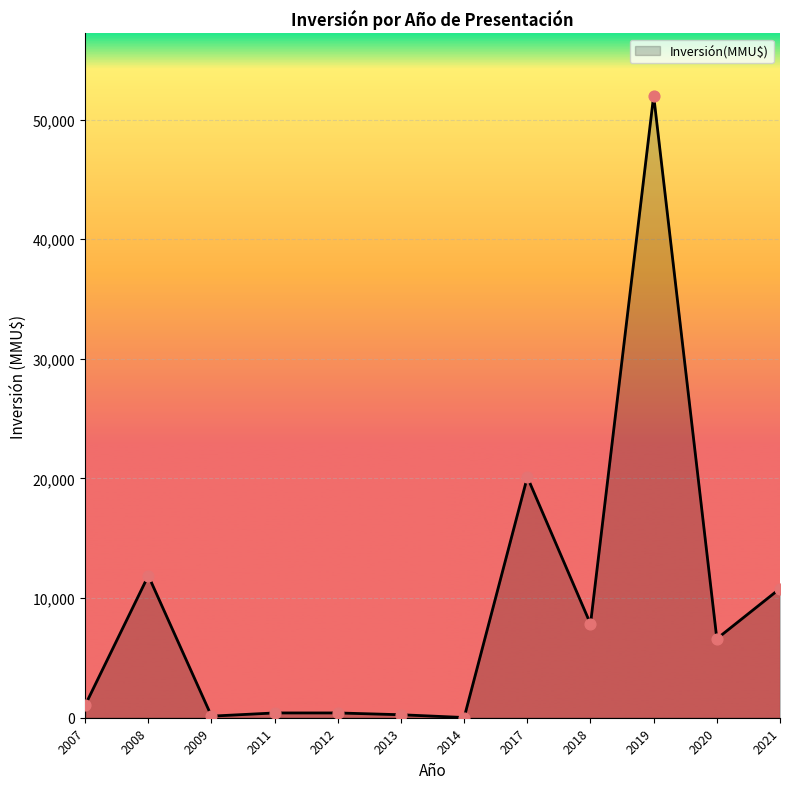

Between 2017 and 2008, which is larger?

2017